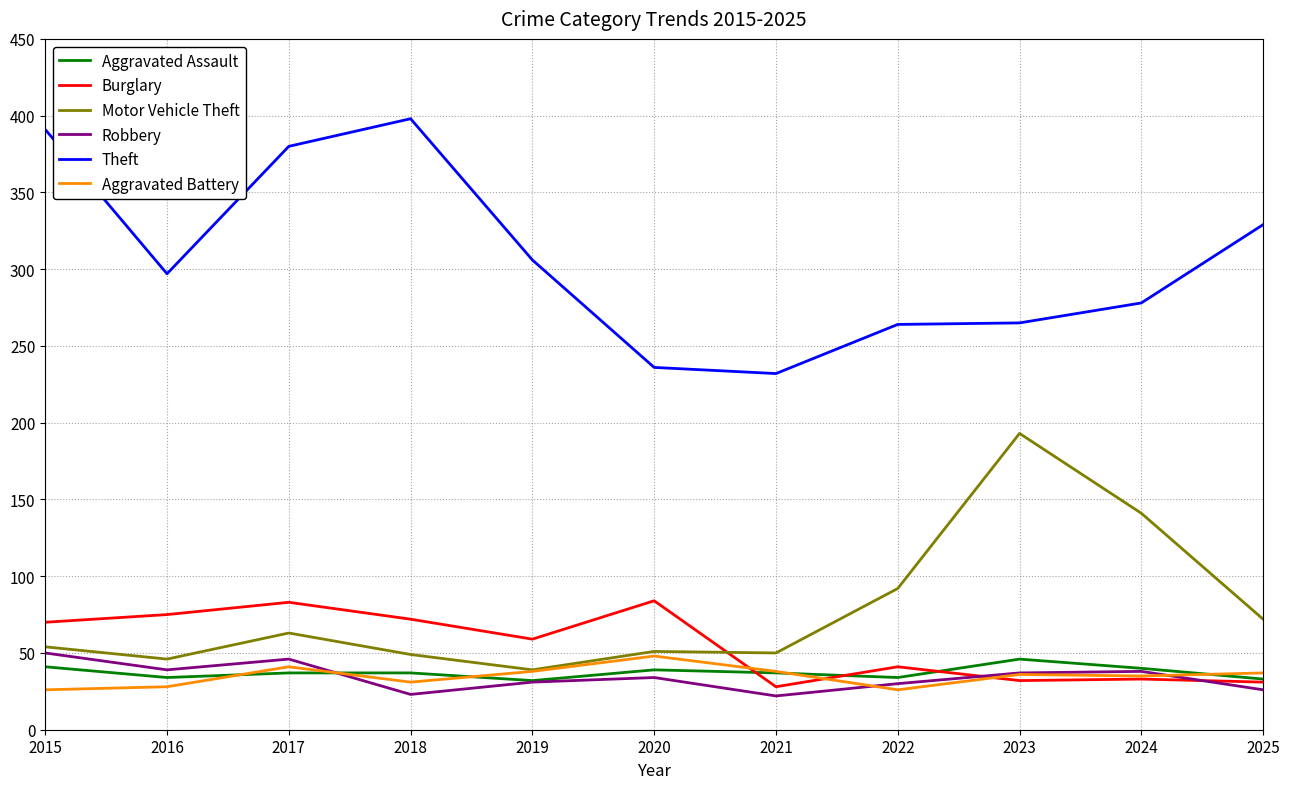

True or false: Theft and Robbery intersect in this chart.

False